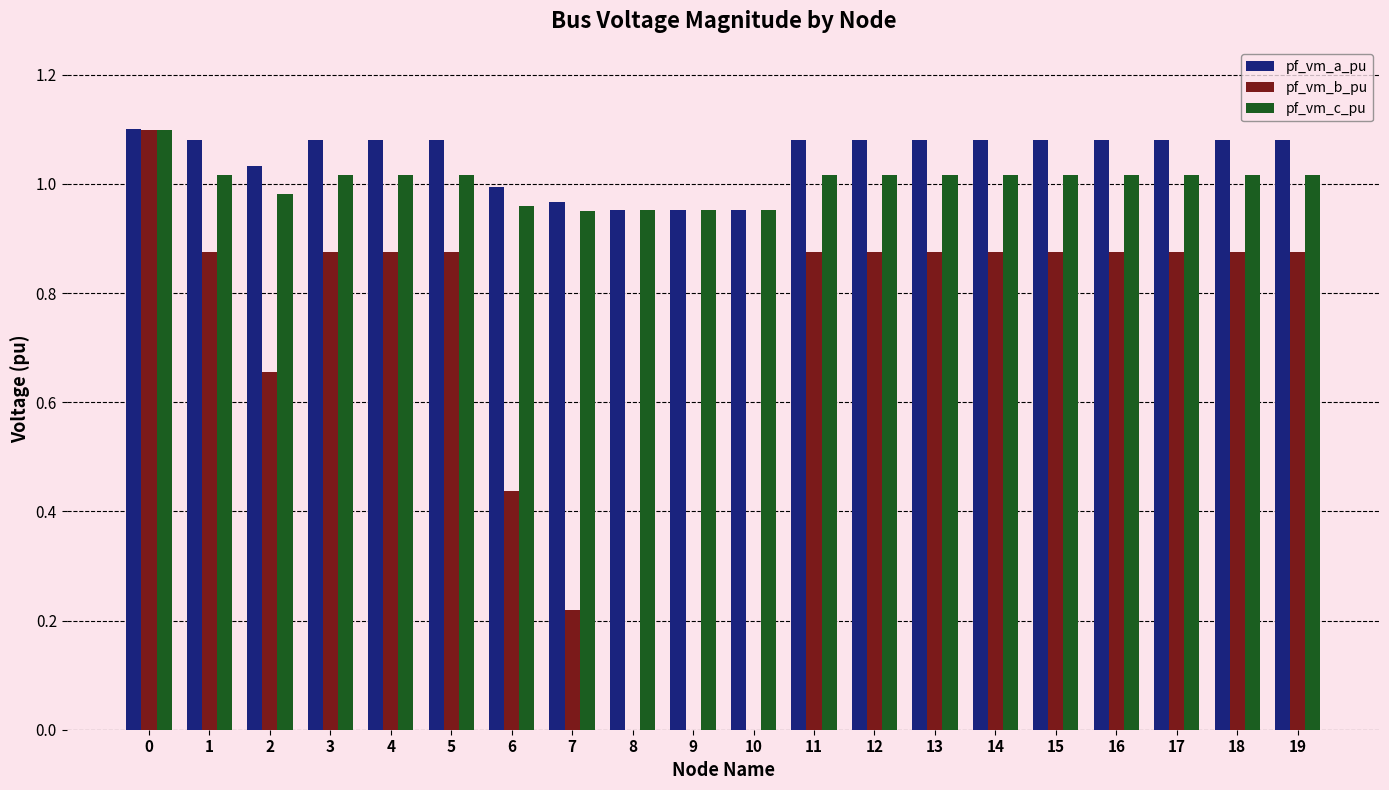

What is the sum of the pf_vm_c_pu values at 0 and 12?

2.1